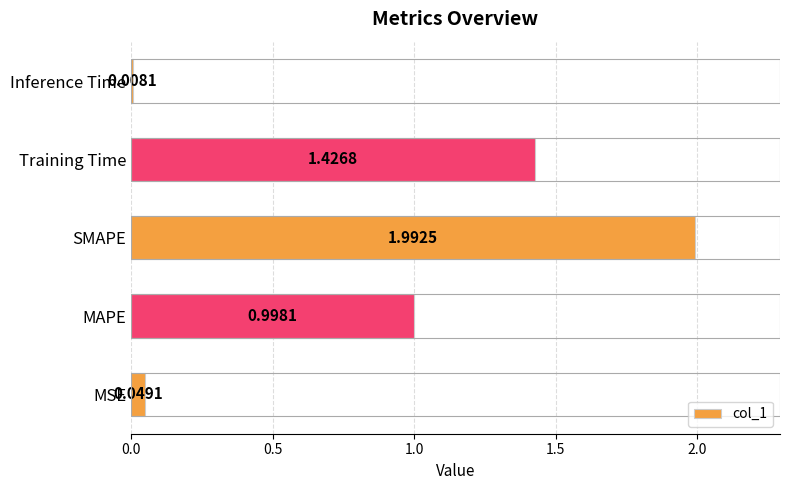

Rank the categories by value from highest to lowest.

SMAPE, Training Time, MAPE, MSE, Inference Time